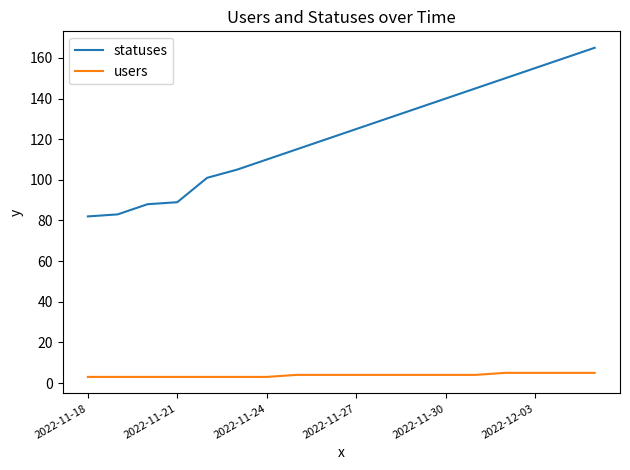

Rank the series by their average value, from highest to lowest.

statuses, users